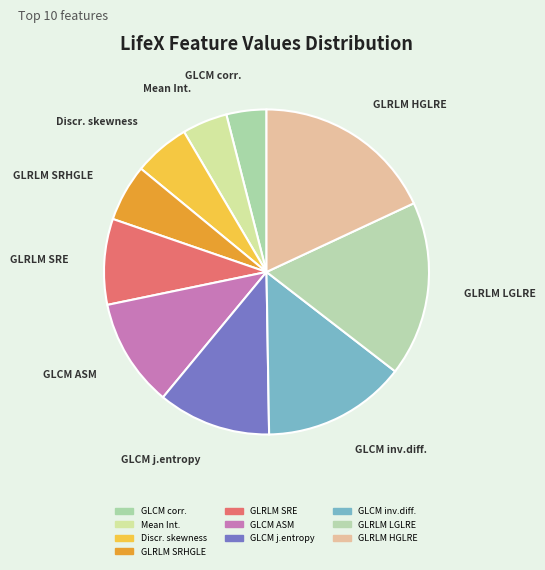

Count the number of slices in the pie.

10